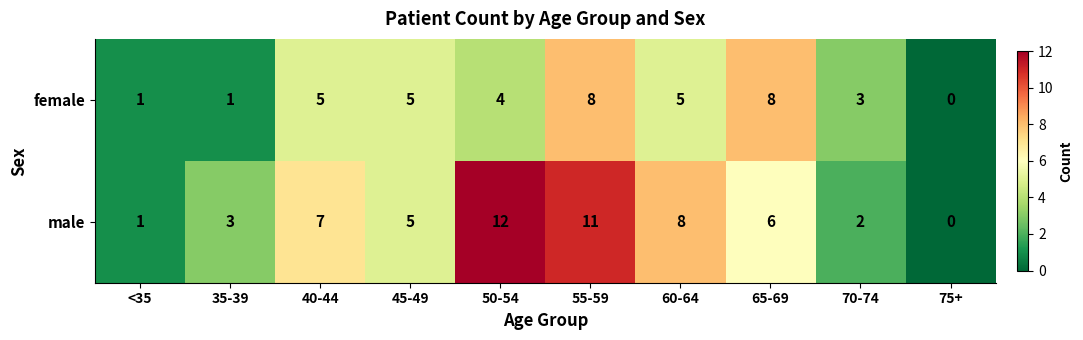

Reading left to right, transcribe all the data shown in this chart.

female: 1	1	5	5	4	8	5	8	3	0
male: 1	3	7	5	12	11	8	6	2	0